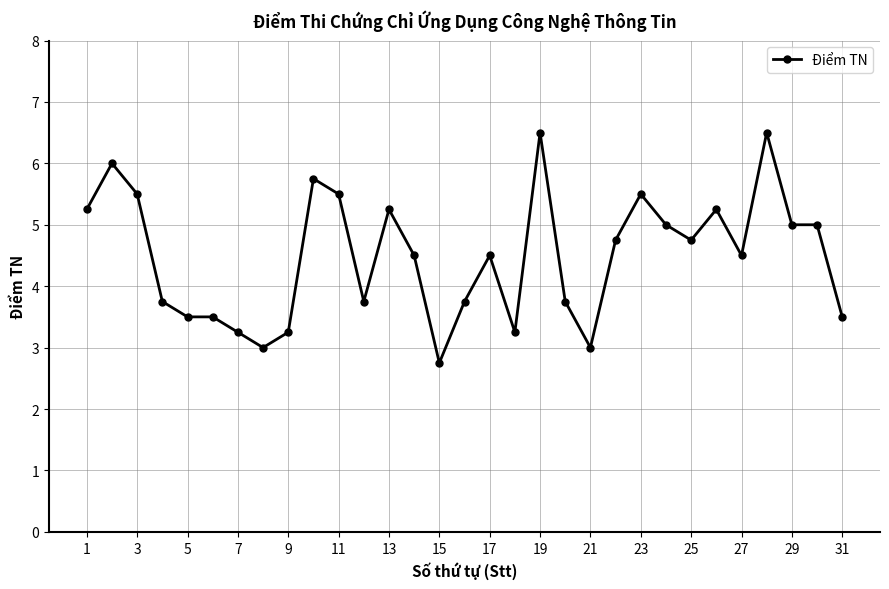

What is the value of the 28th point from the left?

6.5